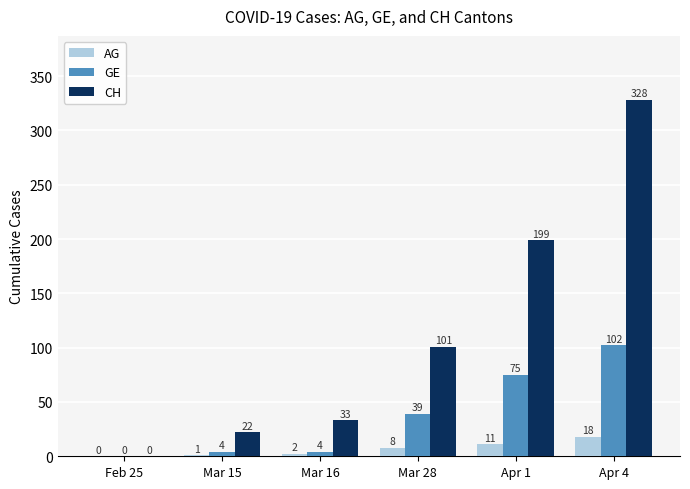

Are the bars grouped side by side (vs. stacked)?

Yes